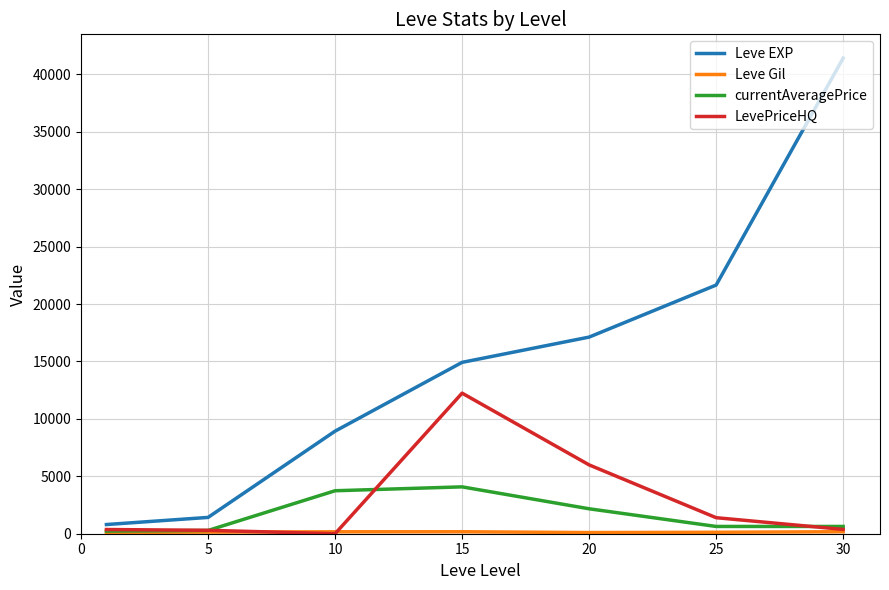

What is the greatest value displayed?

41410.0